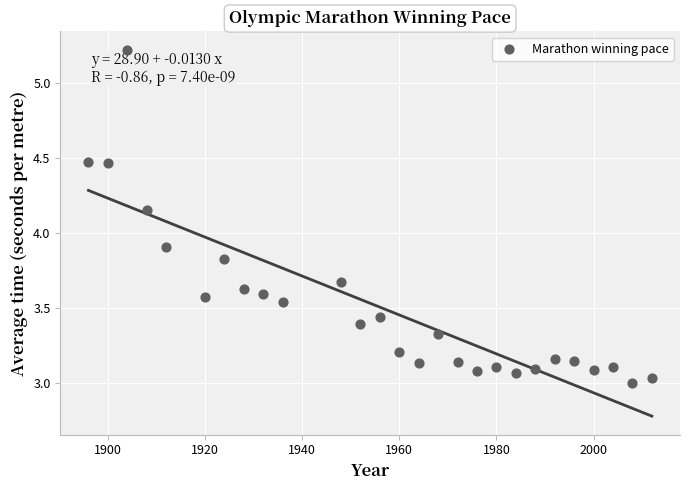

What is the range of Y values (max minus min)?

2.2